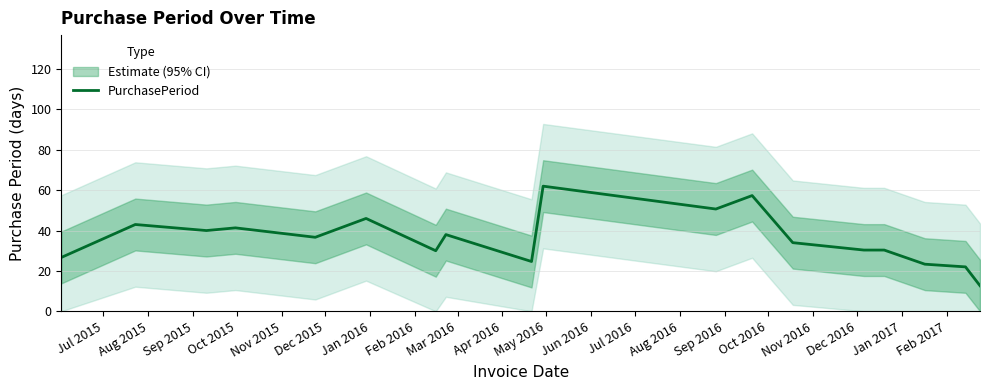

True or false: the data has more than 1 interior local peaks.

True